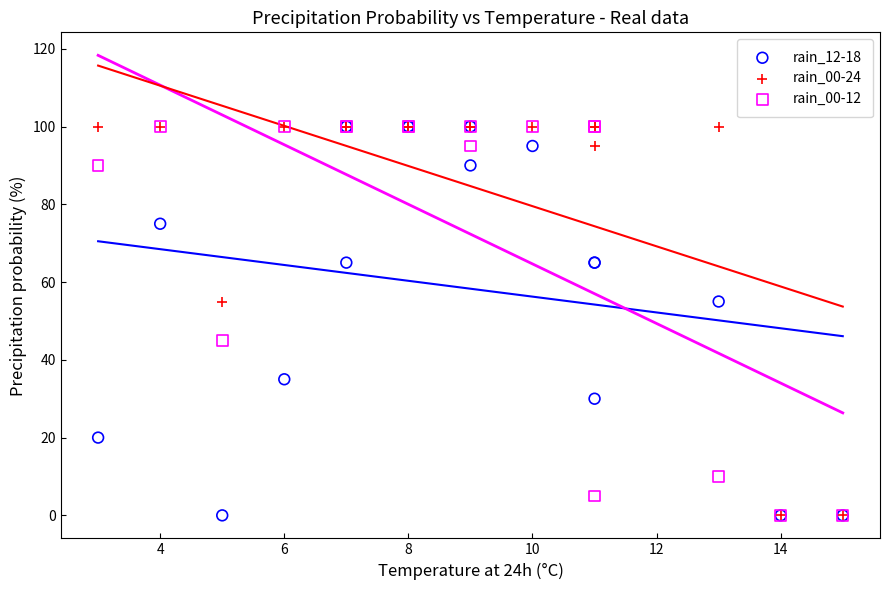

What are all the series names shown in the legend?

rain_12-18, rain_00-24, rain_00-12